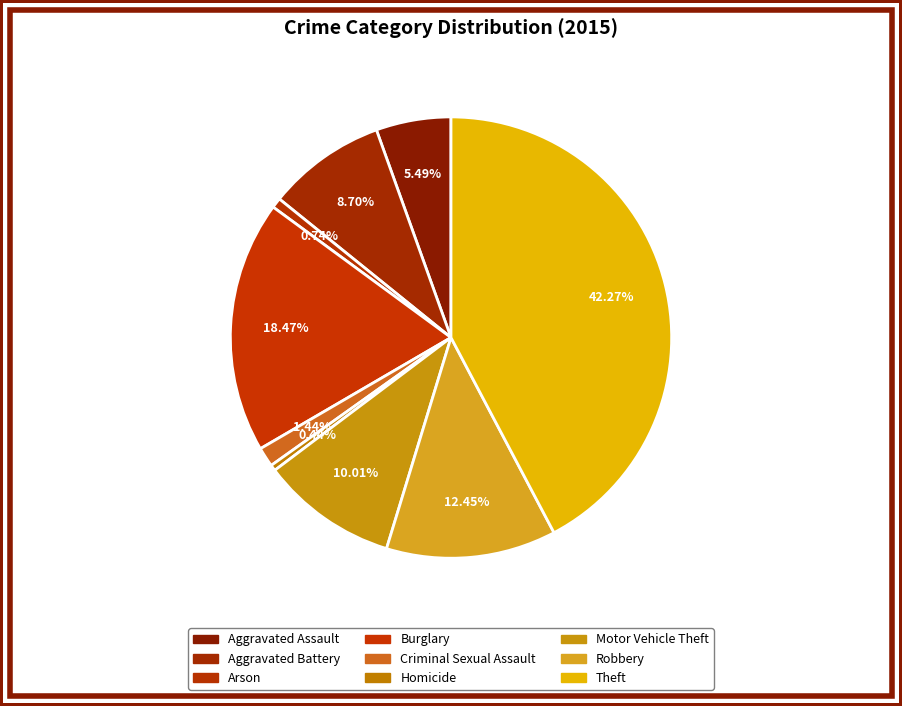

Combined, what portion of the pie is Homicide and Aggravated Assault?

5.9%